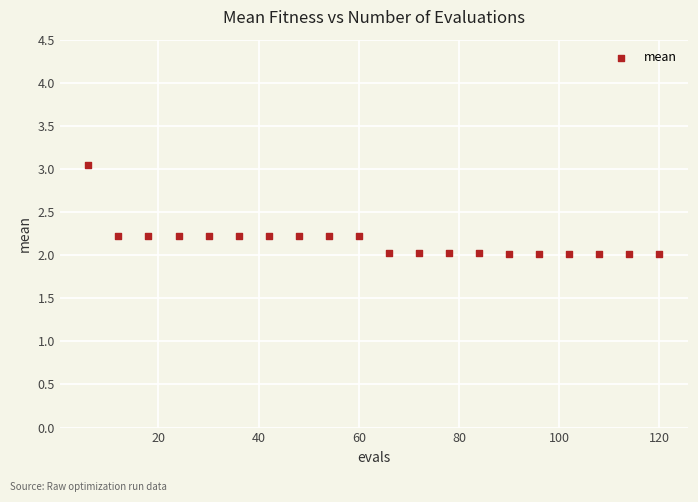

What is the range of Y values (max minus min)?

1.0